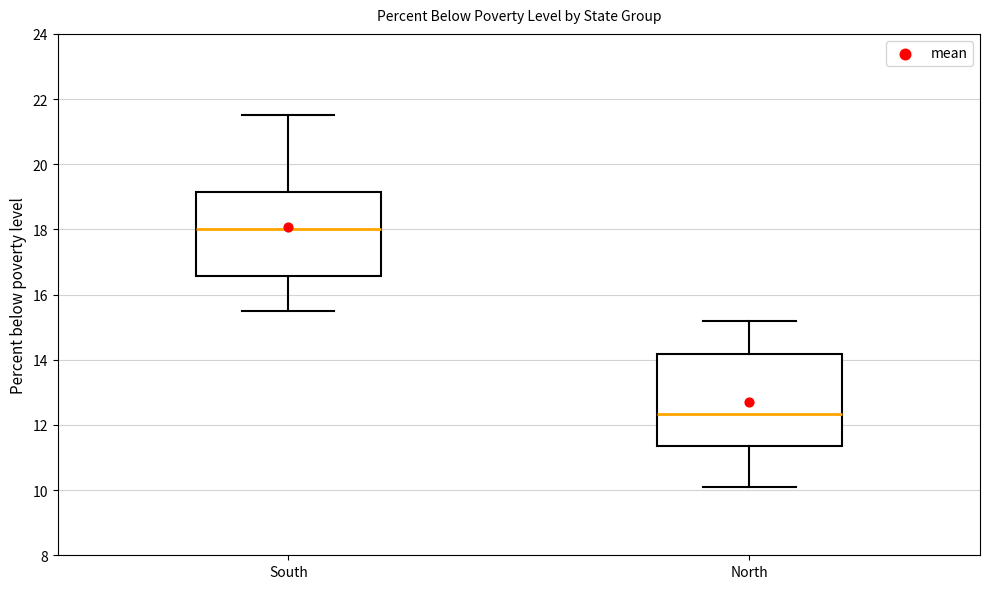

Which box has the lowest median line?

North